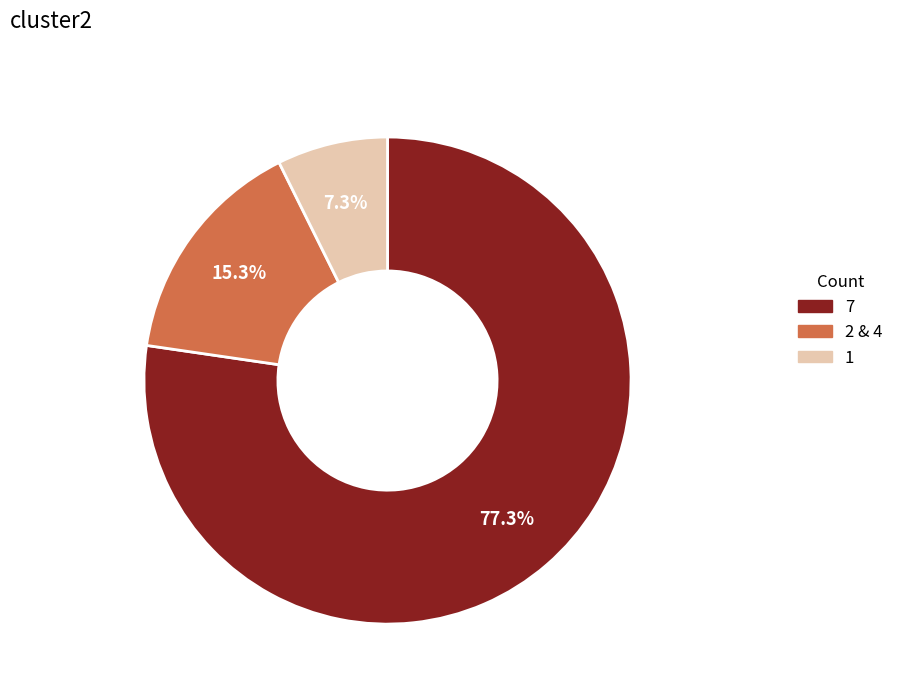

Is there any slice that represents more than half of the pie?

Yes